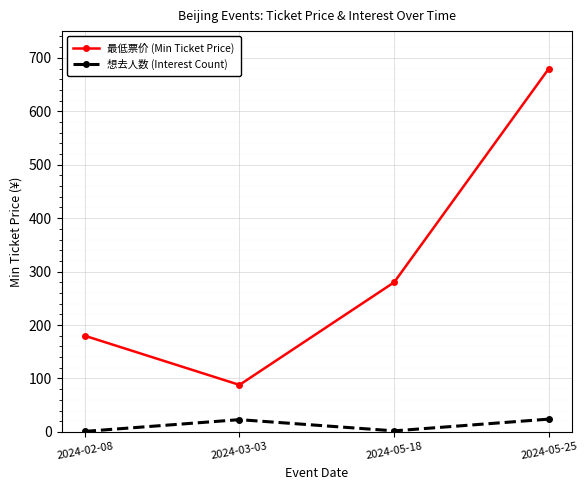

How many values in the 最低票价 (Min Ticket Price) series are below 280?

2